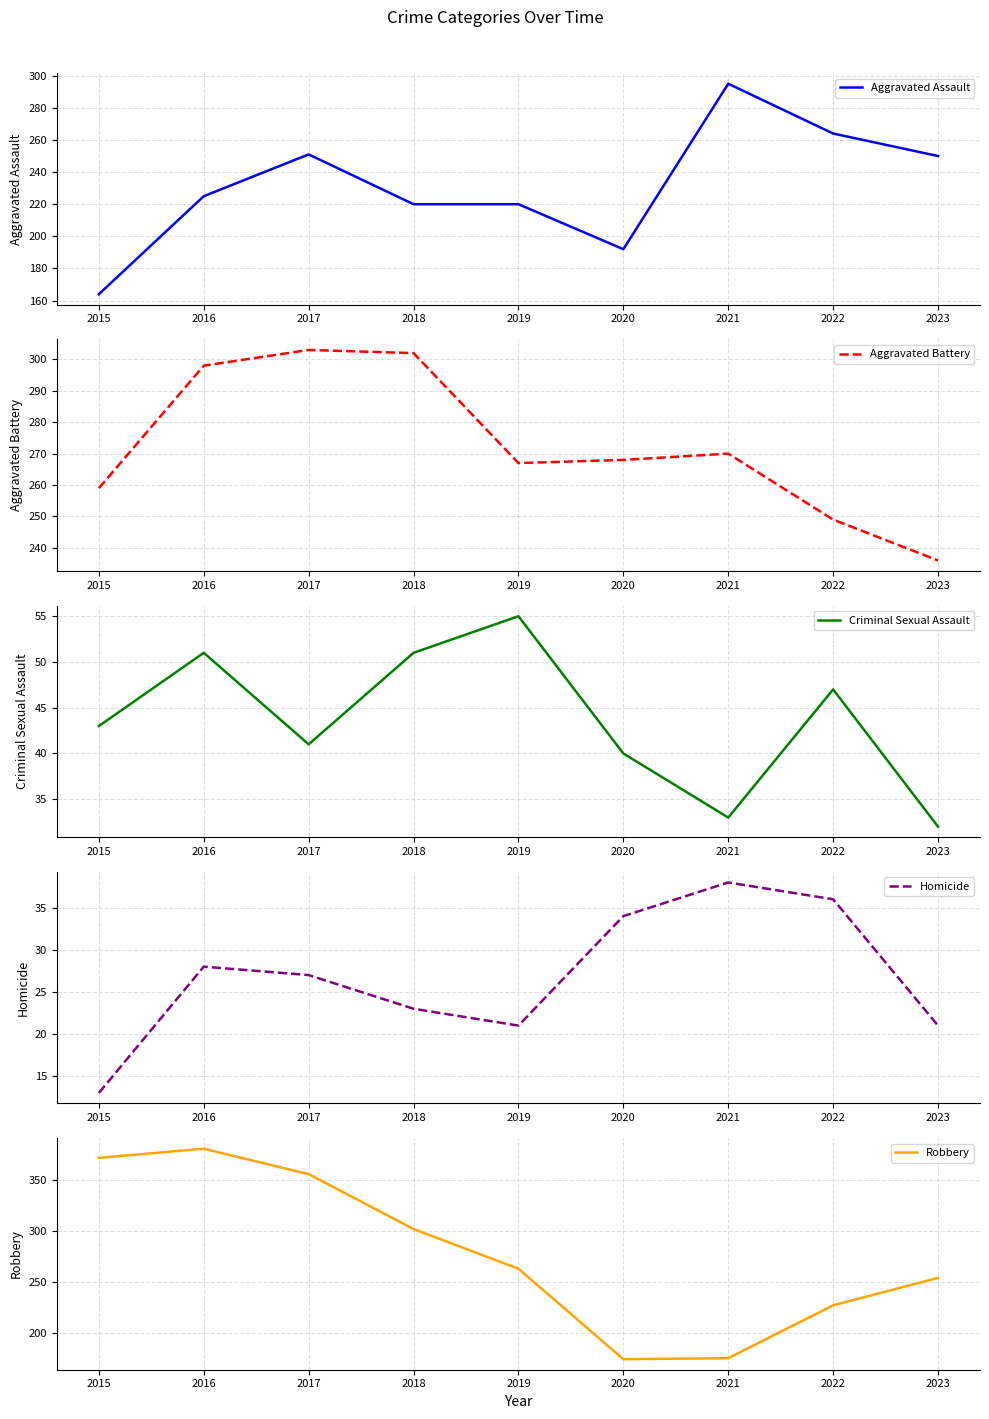

Which series changed the most between 2019 and 2020?

Robbery